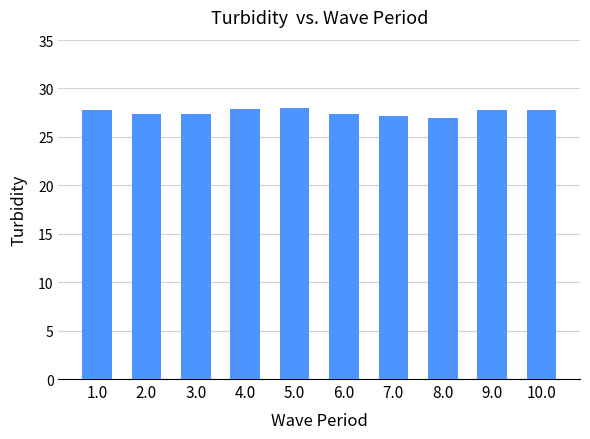

Which category has the lowest value across all series?

8.0